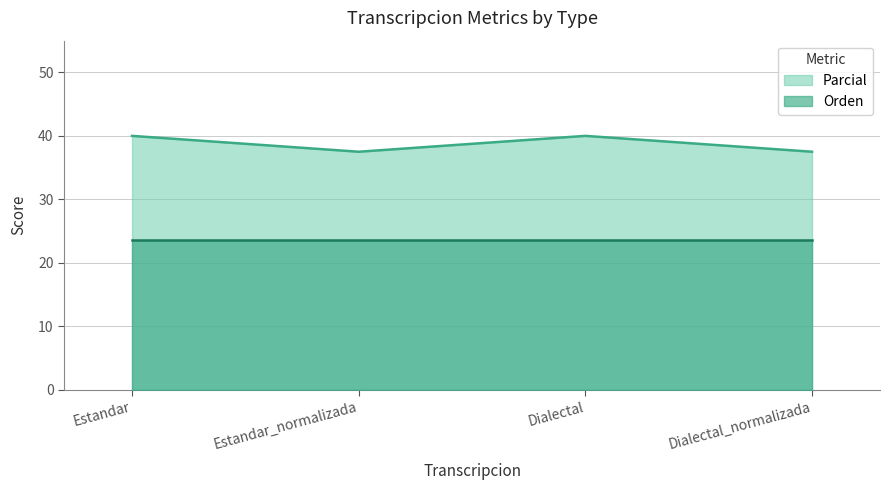

What is the minimum value for Parcial?

37.5